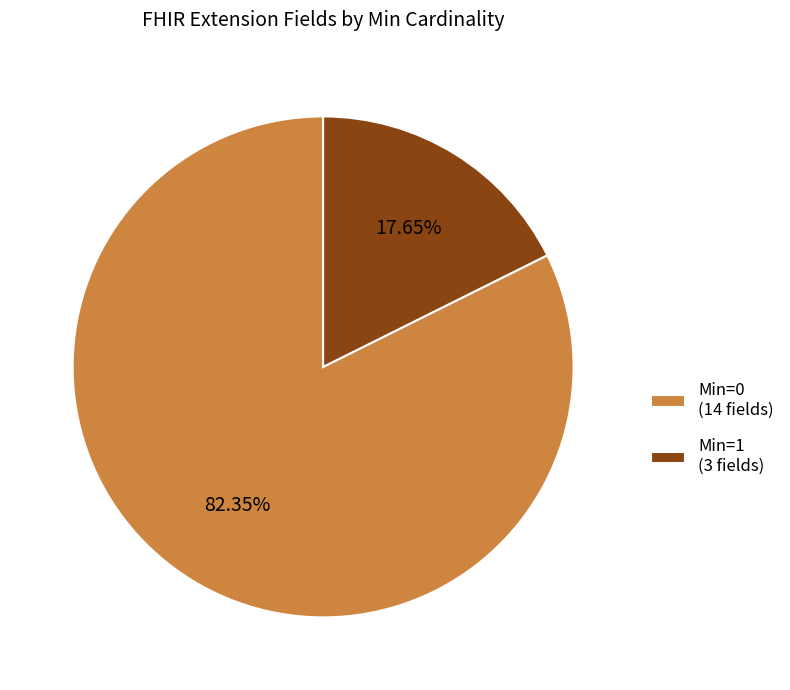

Rank the categories by value from lowest to highest.

Min=1 (3 fields), Min=0 (14 fields)